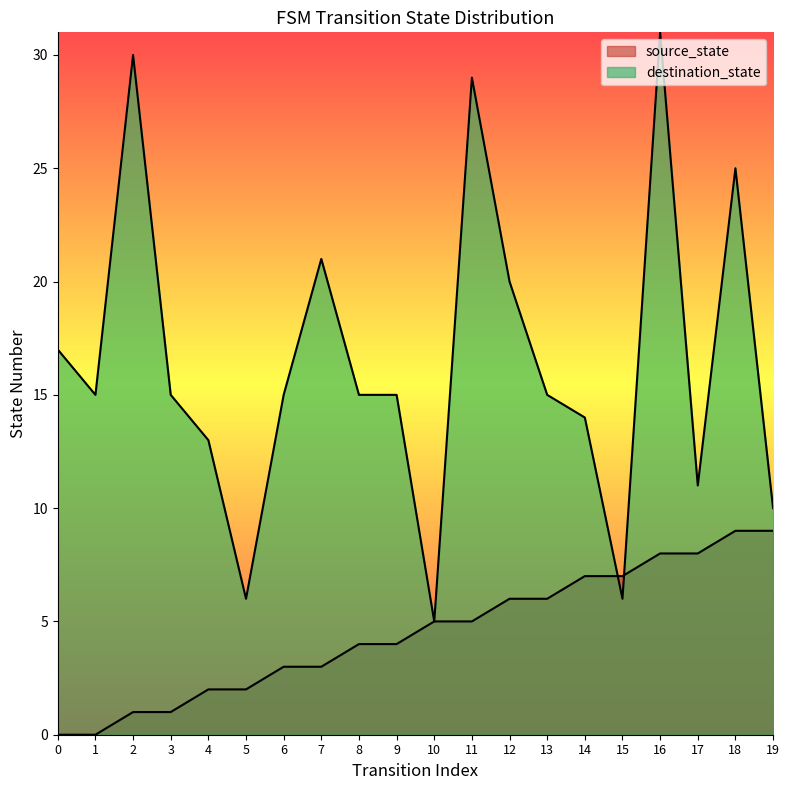

How many categories are shown in the chart?

20